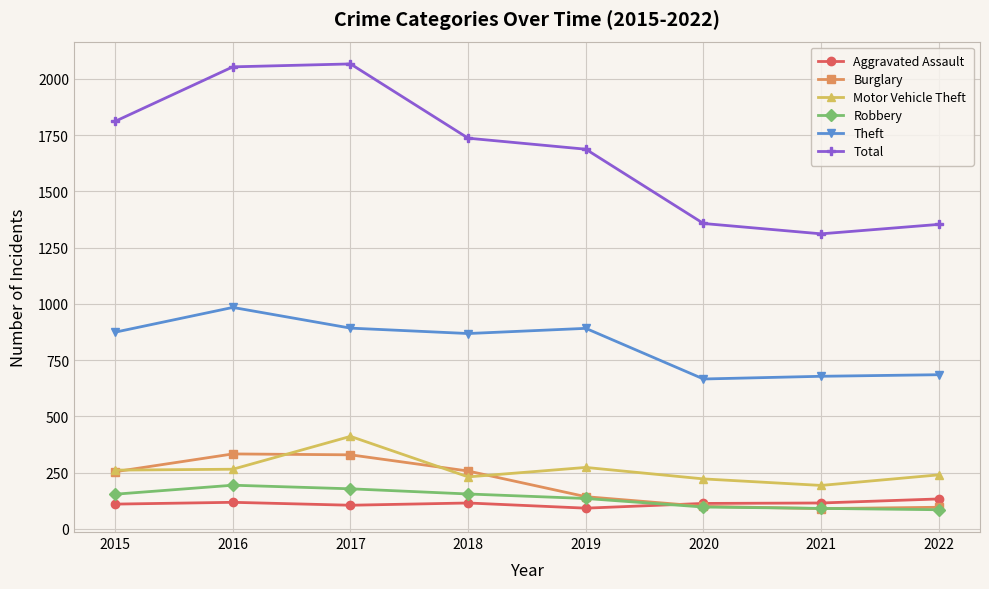

How many lines are shown in the chart?

6